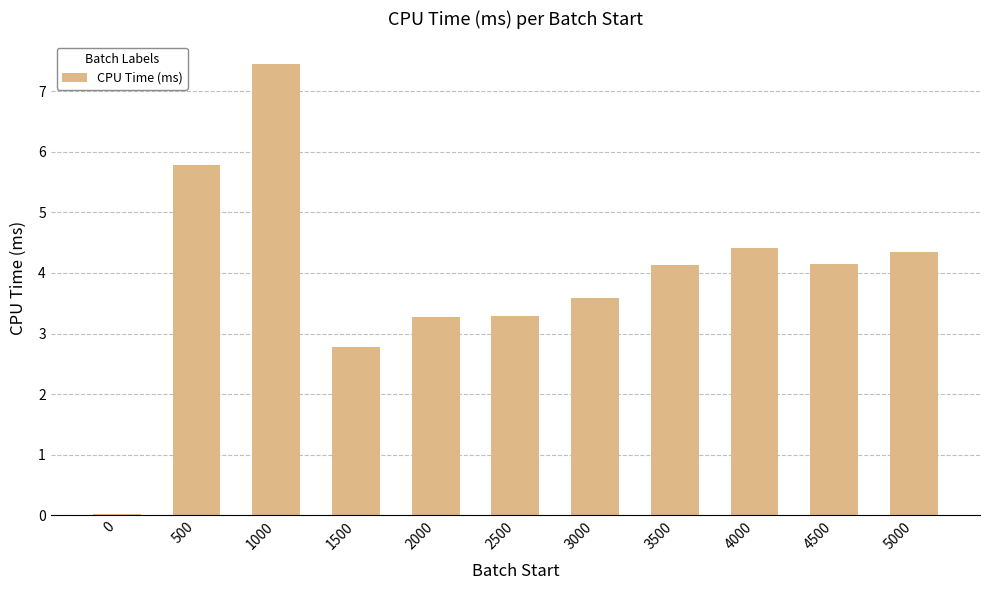

At which category does the chart reach its peak across all series?

1000